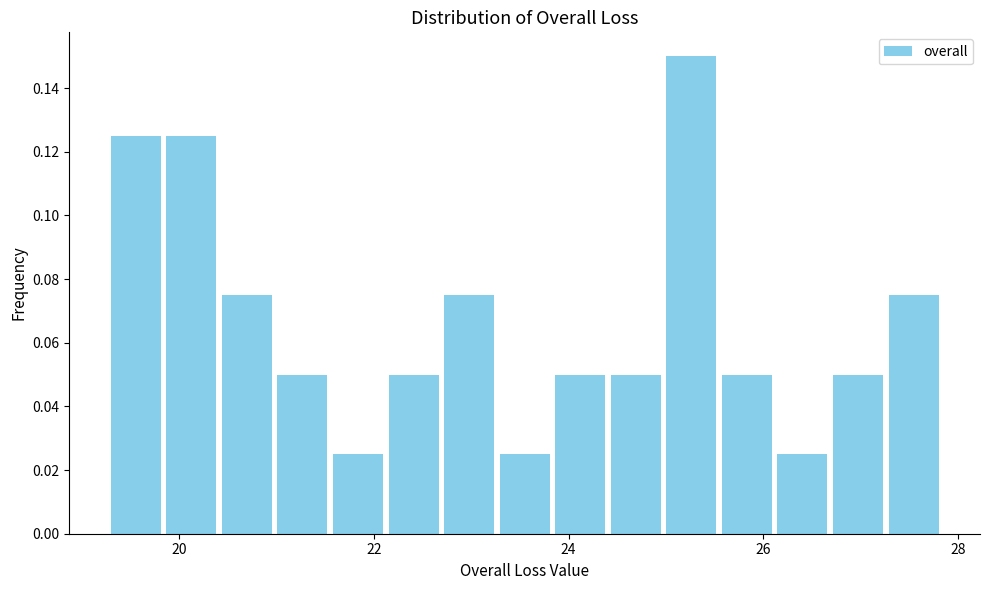

Read against the x-axis, roughly where is the centre of the tallest bar?

25.2